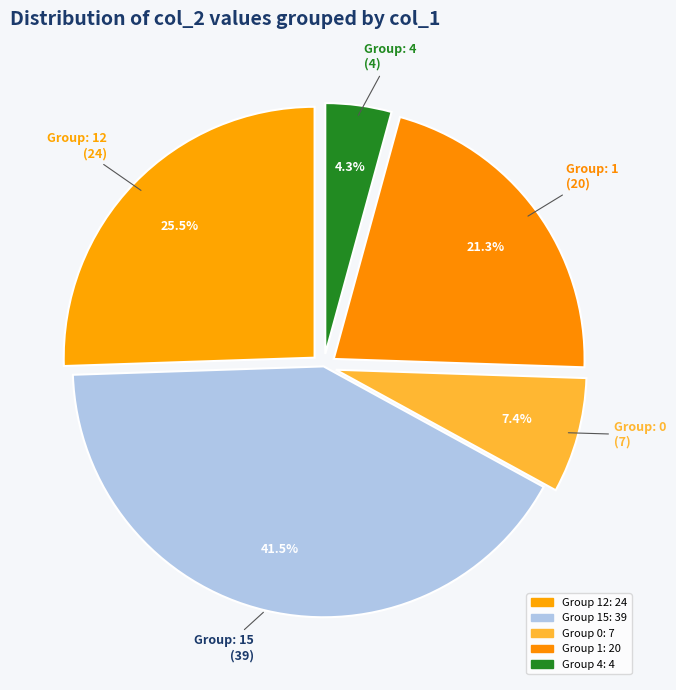

How many segments does this pie chart have?

5